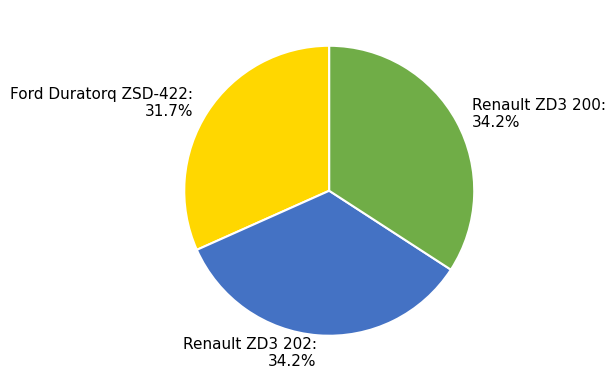

True or false: Renault ZD3 200 accounts for 26% of the total.

False